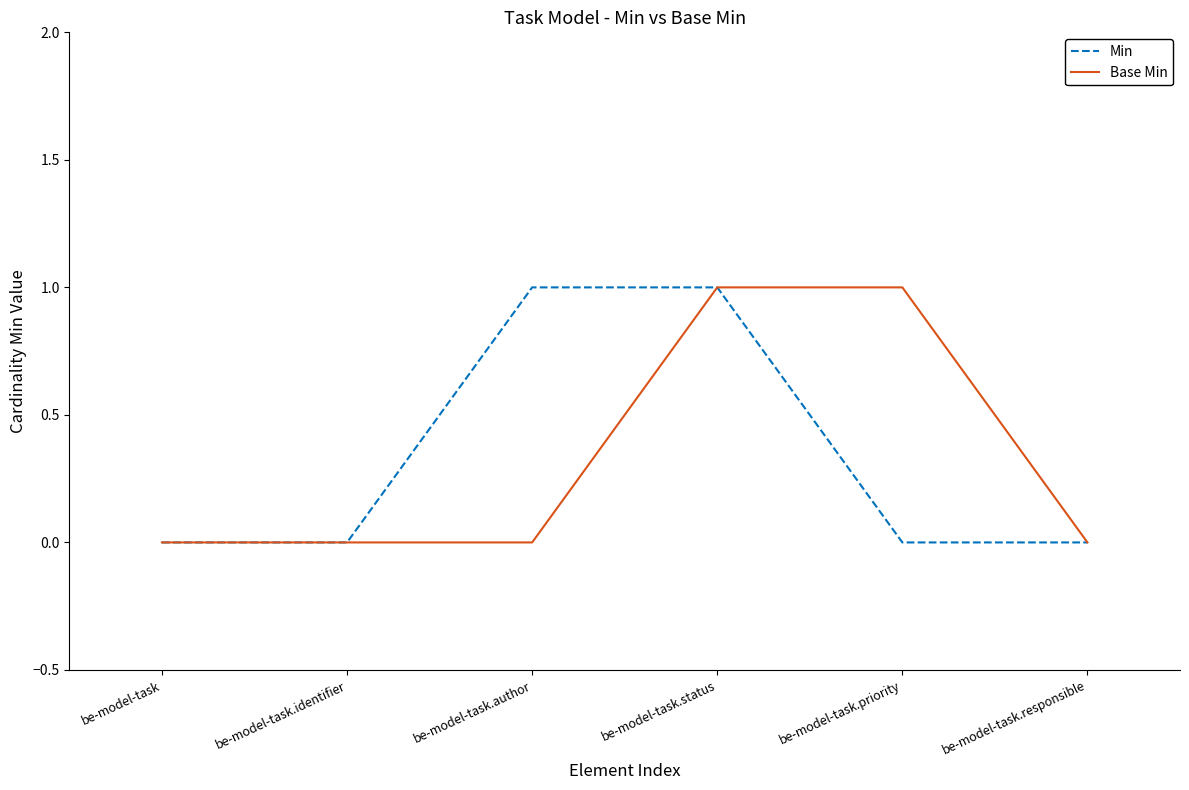

What are all the series names shown in the legend?

Min, Base Min